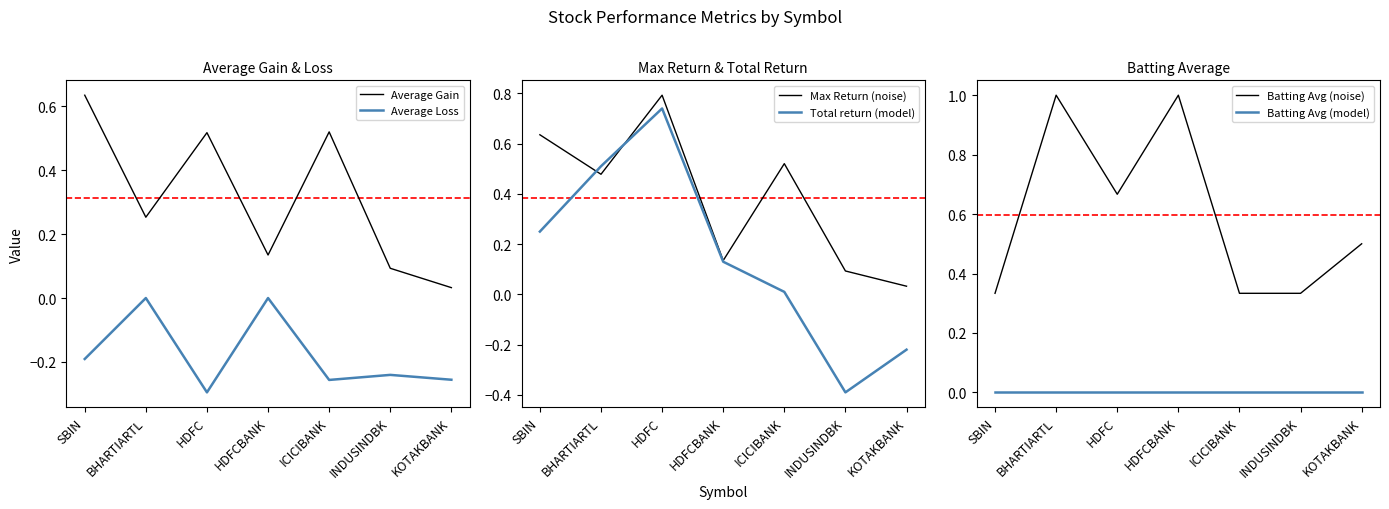

Which series changed the most between SBIN and INDUSINDBK?

Total return (model)